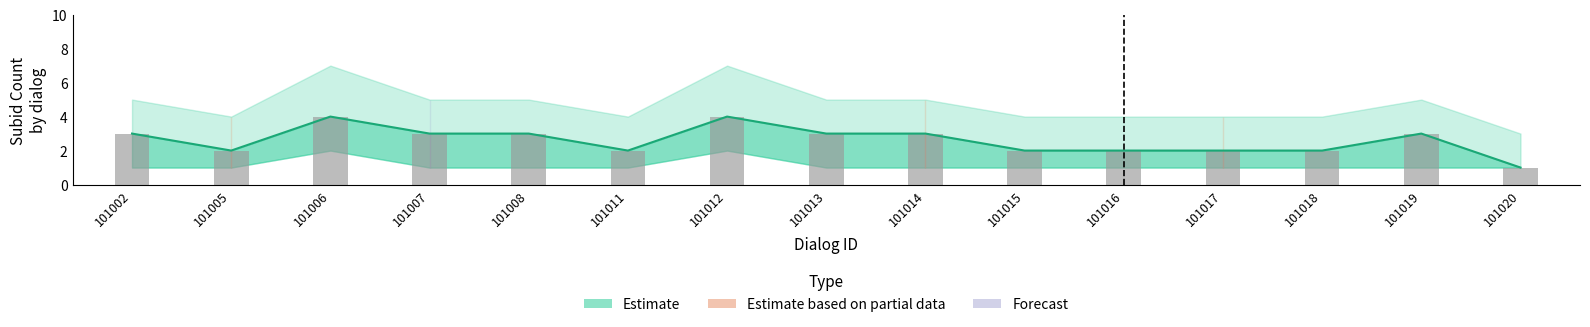

What is the value of the 12th bar from the left?

2